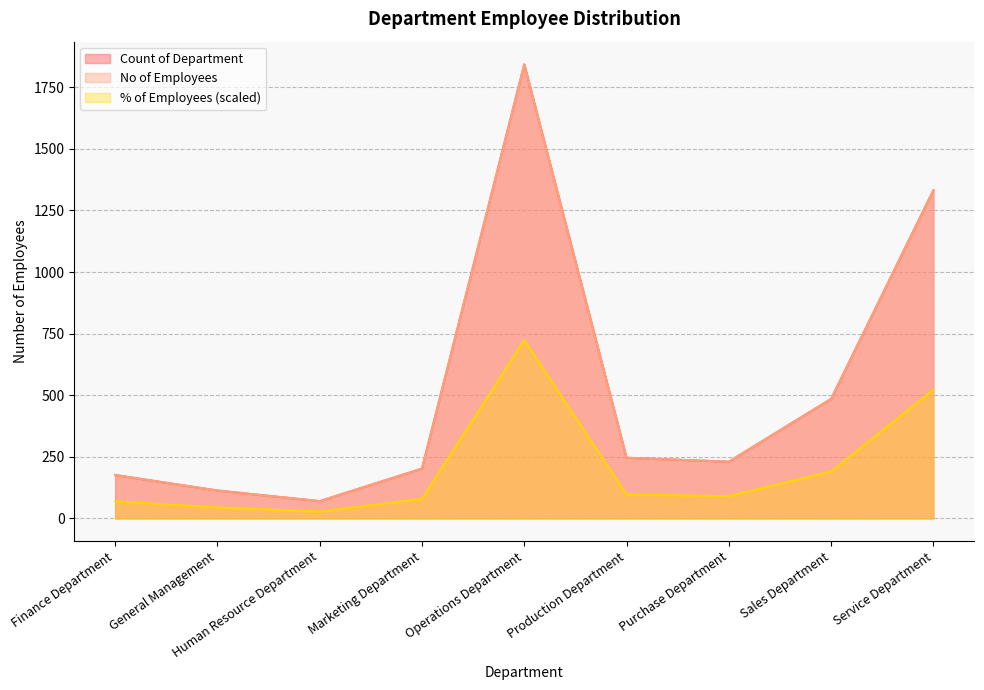

Reading left to right, transcribe all the data shown in this chart.

Count of Department: 176.0	113.0	70.0	202.0	1843.0	246.0	230.0	485.0	1332.0
No of Employees: 176.0	113.0	70.0	202.0	1843.0	246.0	230.0	485.0	1332.0
% of Employees: 69.1	44.3	27.5	79.3	723.2	96.5	90.2	190.3	522.6